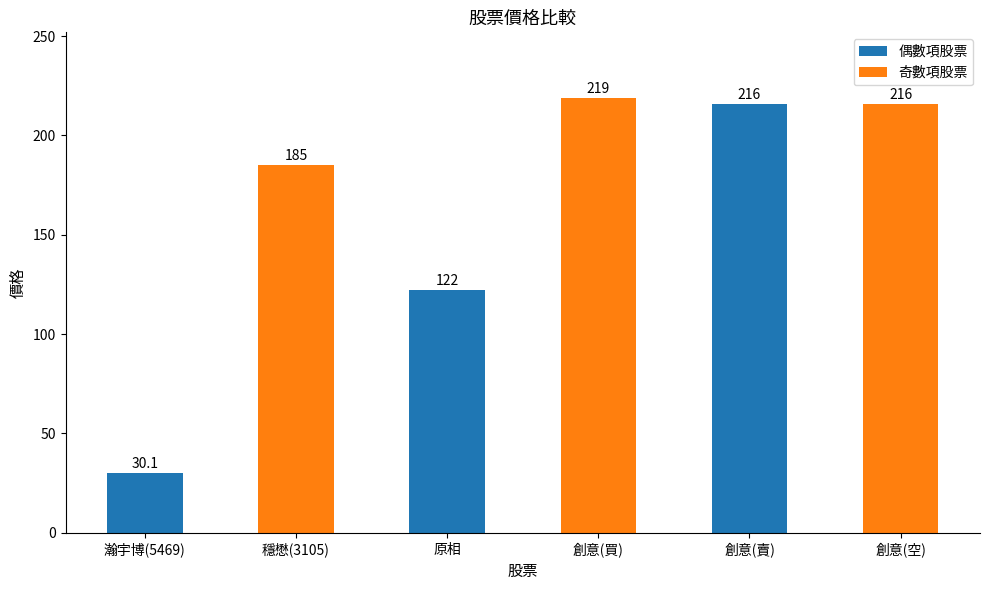

The chart shows a value of 50.6 at 瀚宇博(5469). True or false?

False